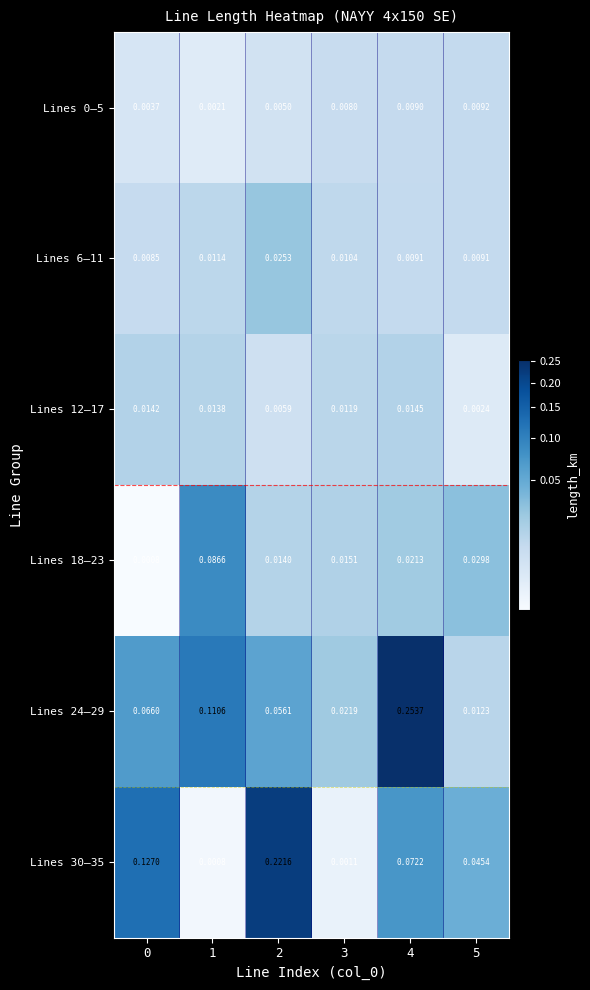

Which category has the highest value across all series?

4